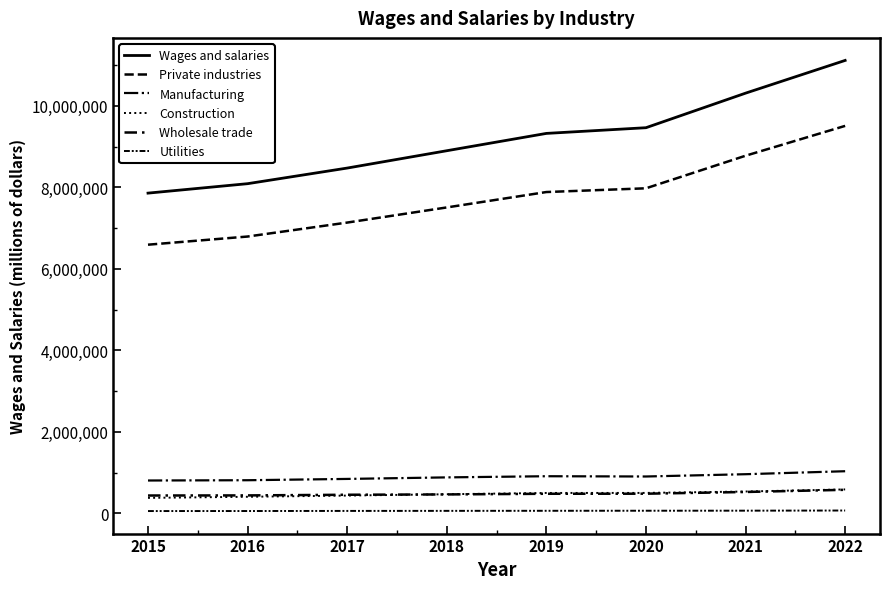

What is the difference between the maximum and minimum values in the Manufacturing series?

227693